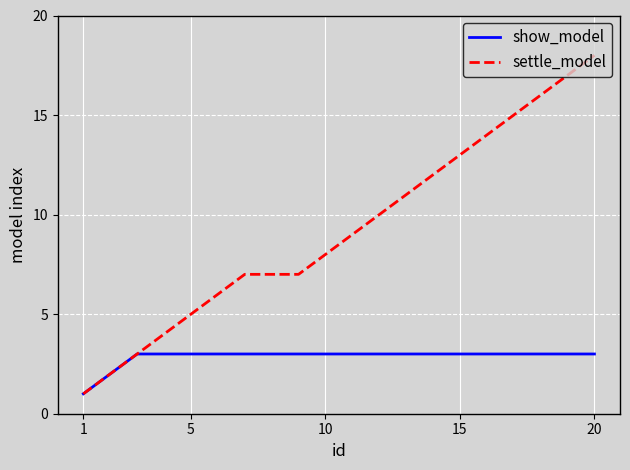

Which series has the widest spread of values?

settle_model